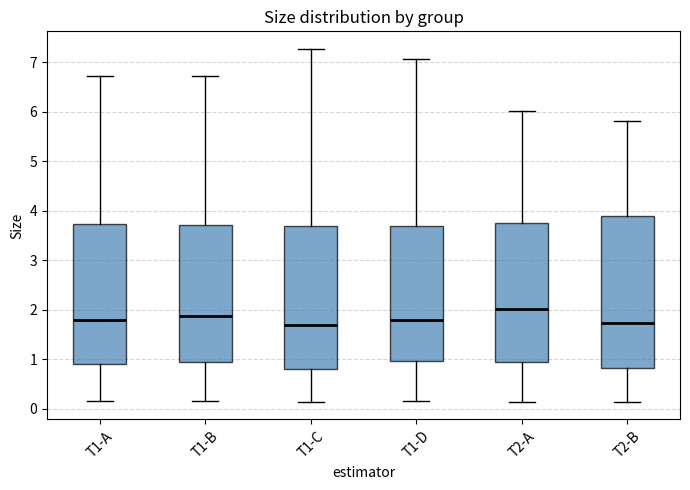

Which box's median line is the highest?

T2-A